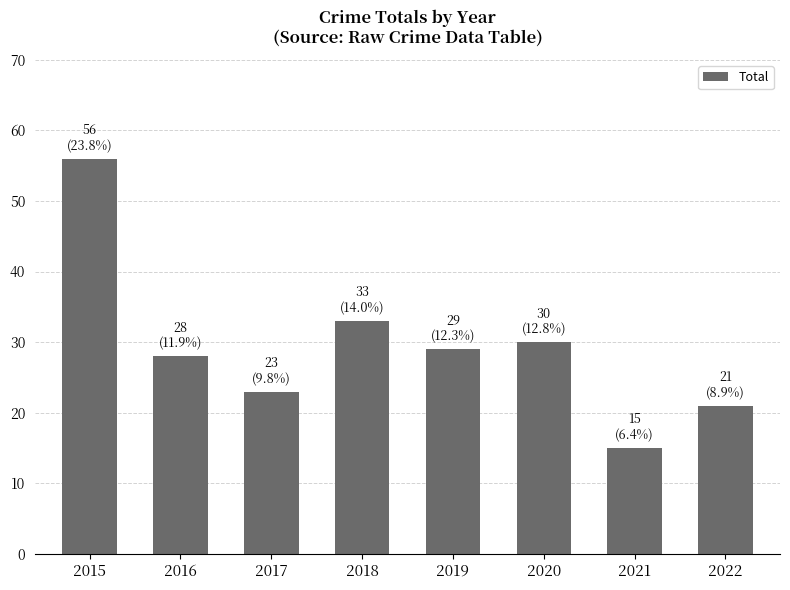

At which category does the chart reach its minimum across all series?

2021